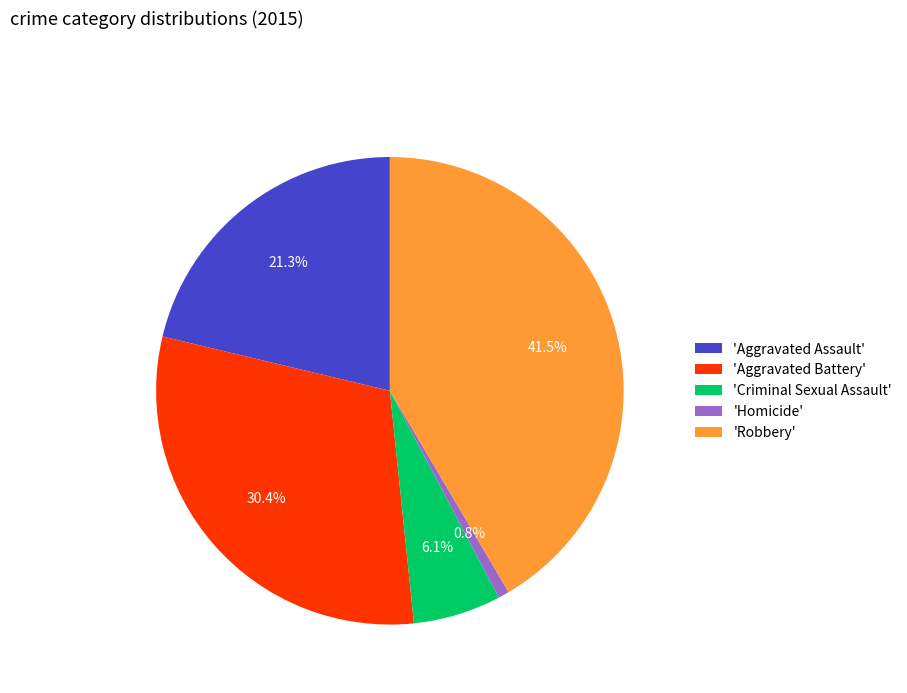

Combined, do 'Homicide' and 'Robbery' account for over 50%?

No